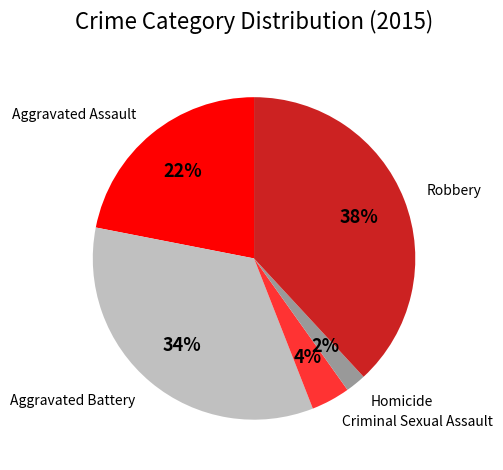

To the nearest percent, what is the difference between the Homicide and Aggravated Assault slice percentages?

20%